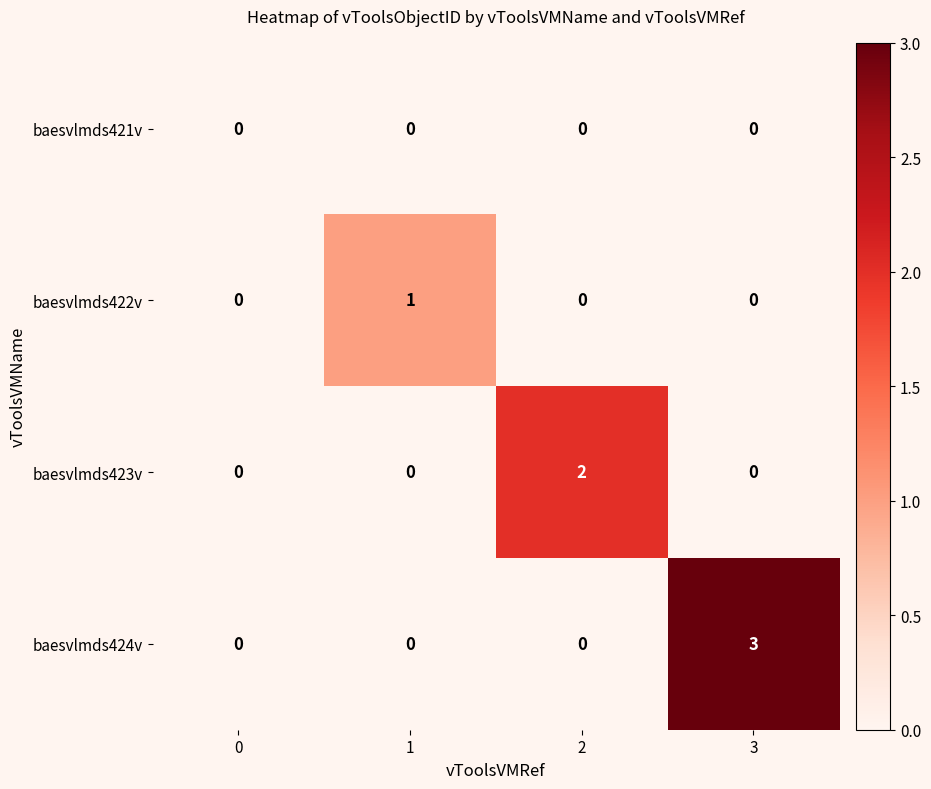

What is the sum of the baesvlmds424v values at 2 and 3?

3